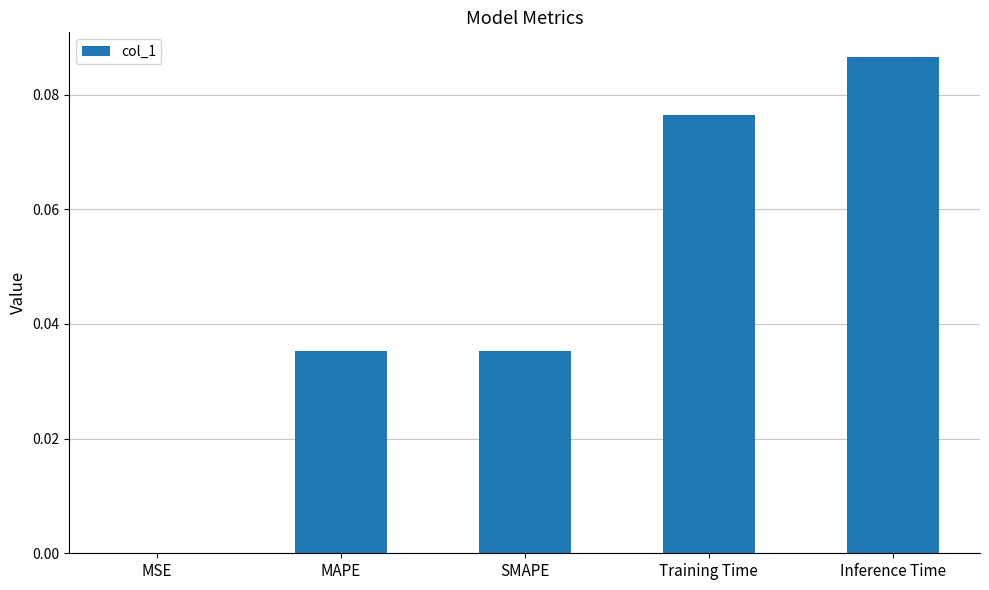

The value at SMAPE is 0.0. True or false?

True